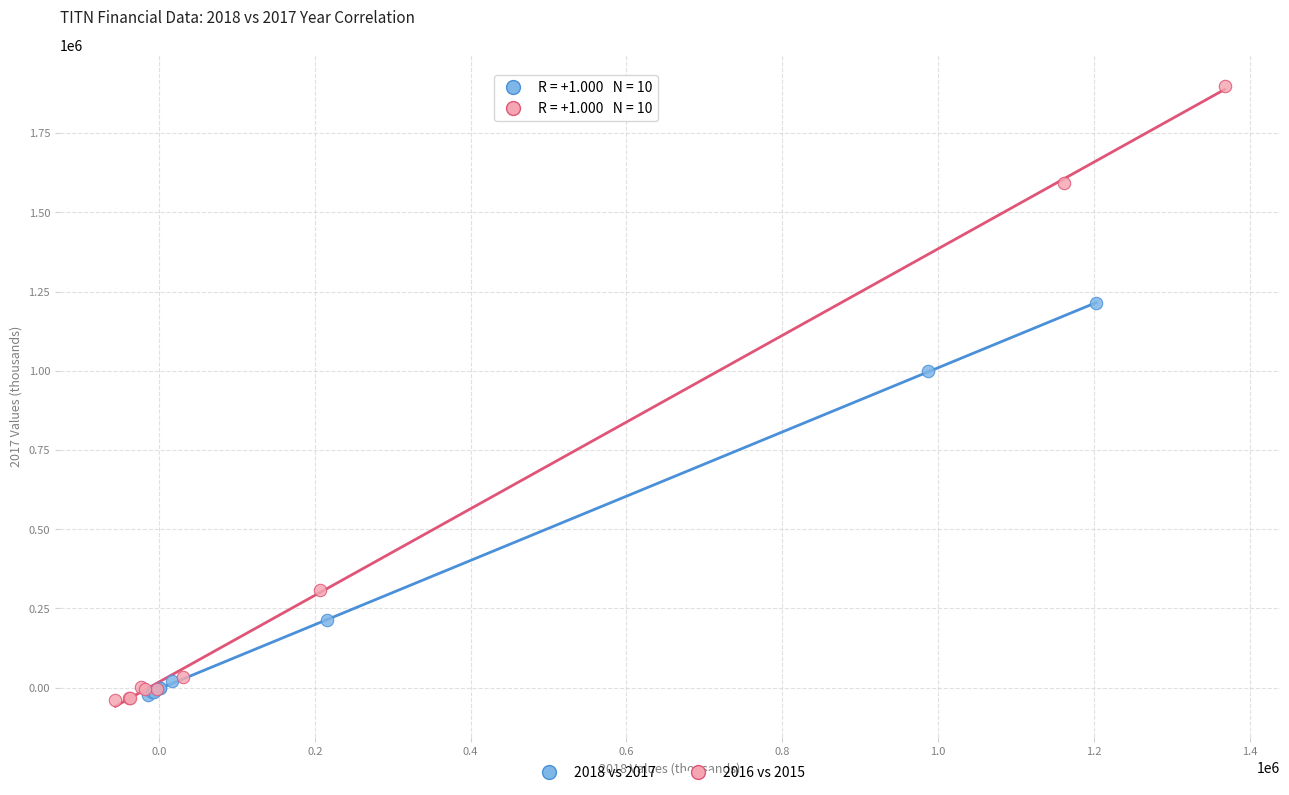

Which series has the largest Y range (max minus min)?

2016 vs 2015